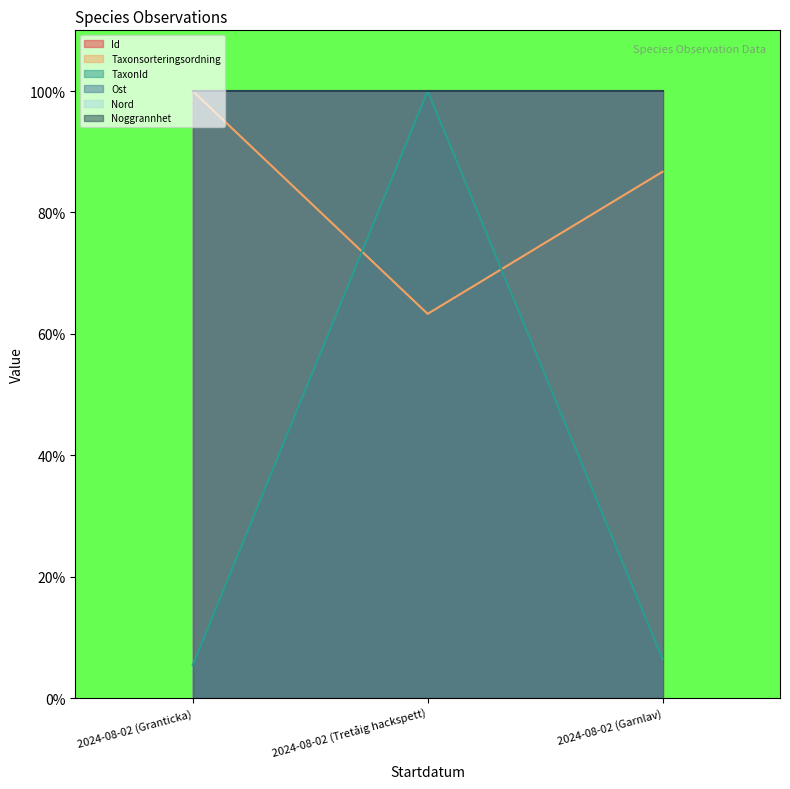

How many Id values are between 0 and 1?

3